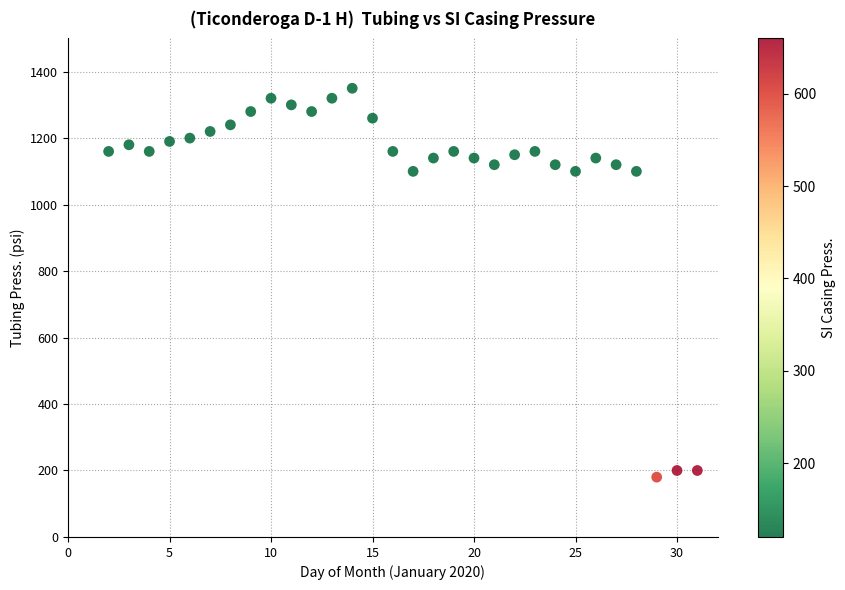

What is the range of X values (max minus min)?

29